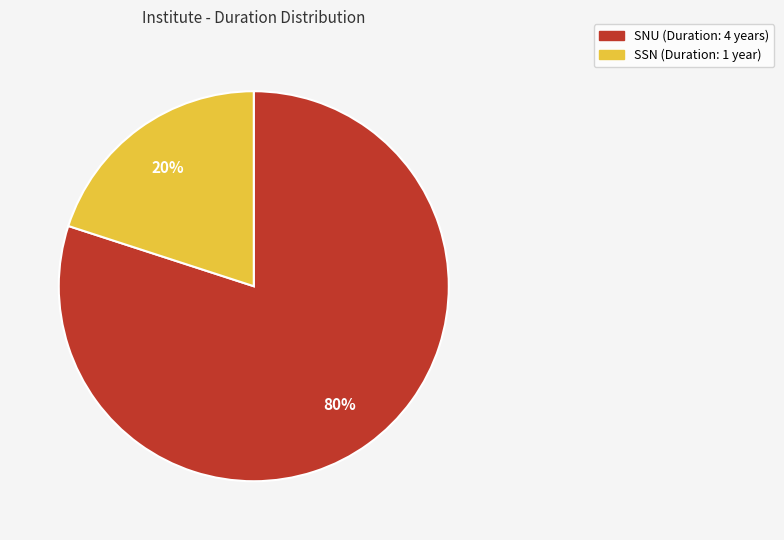

To the nearest percent, what is the average slice percentage?

50%